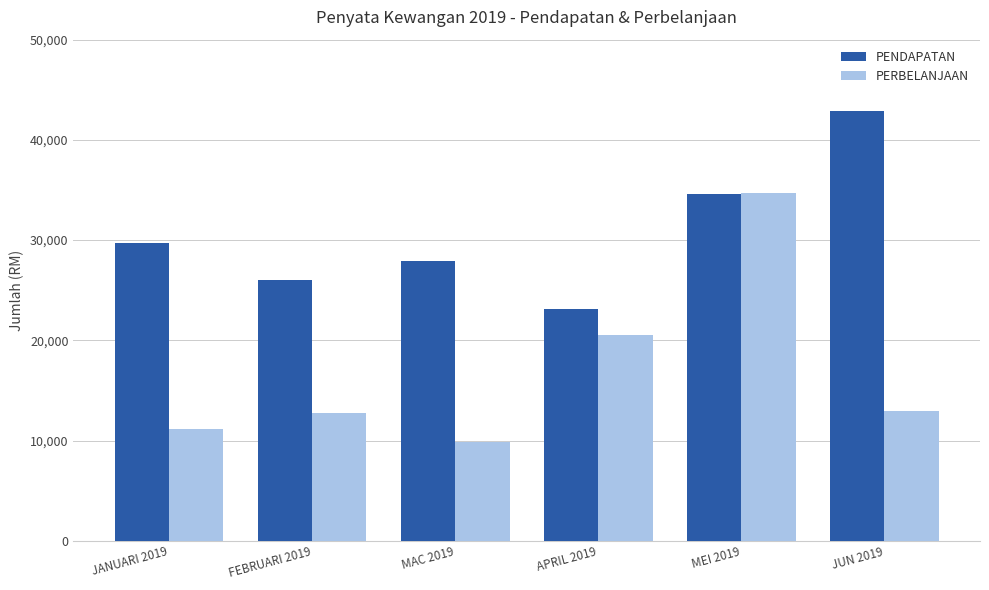

Is it true that PERBELANJAAN equals 20513.7 at APRIL 2019?

True